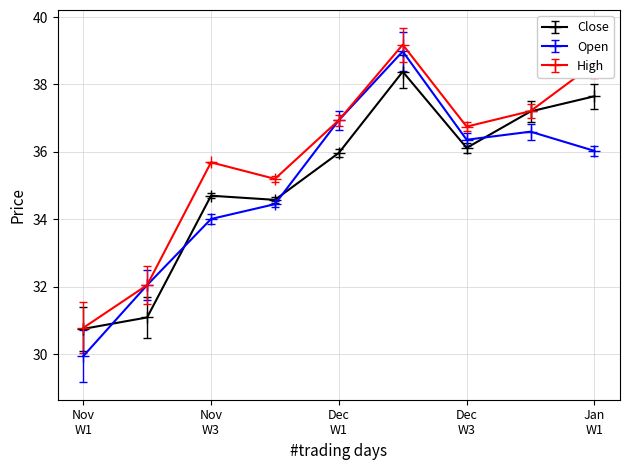

True or false: Close and Open intersect in this chart.

True